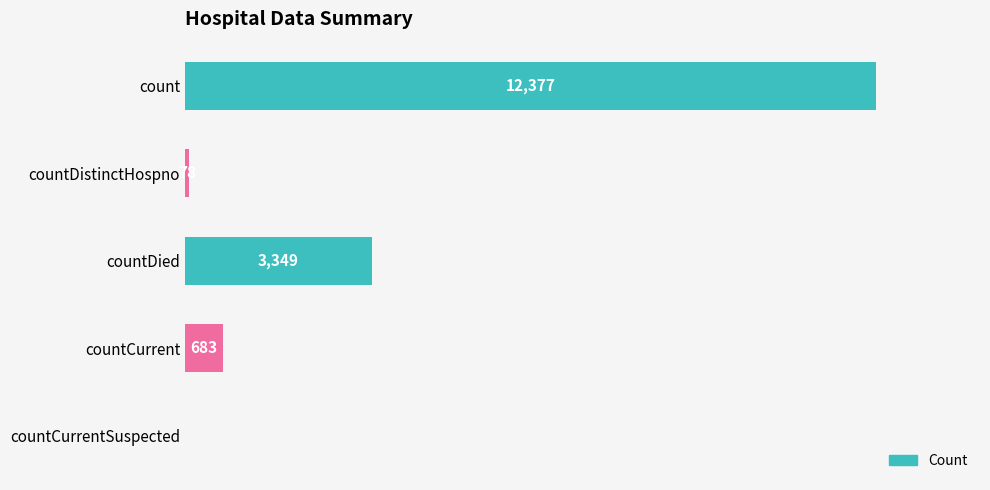

Which has a higher value, count or countCurrentSuspected?

count